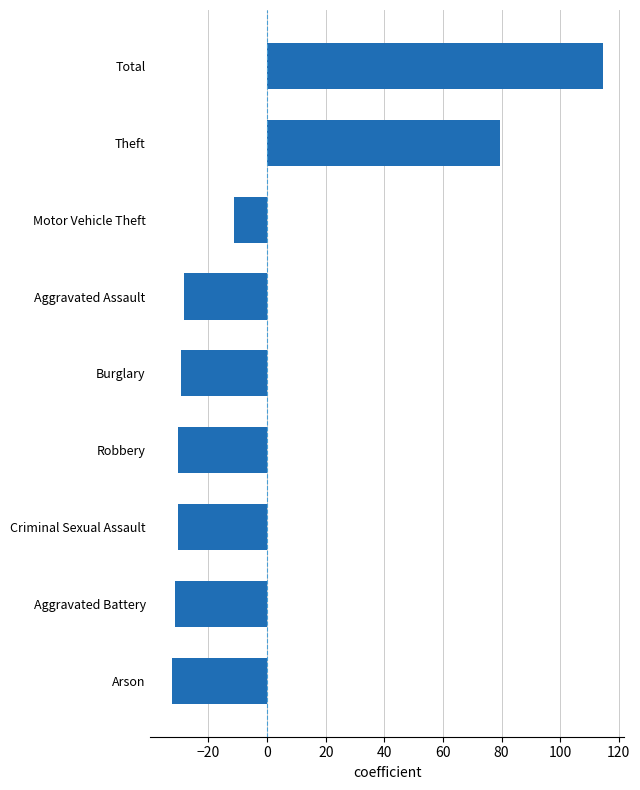

What is the value of the 6th bar from the top?

-30.4